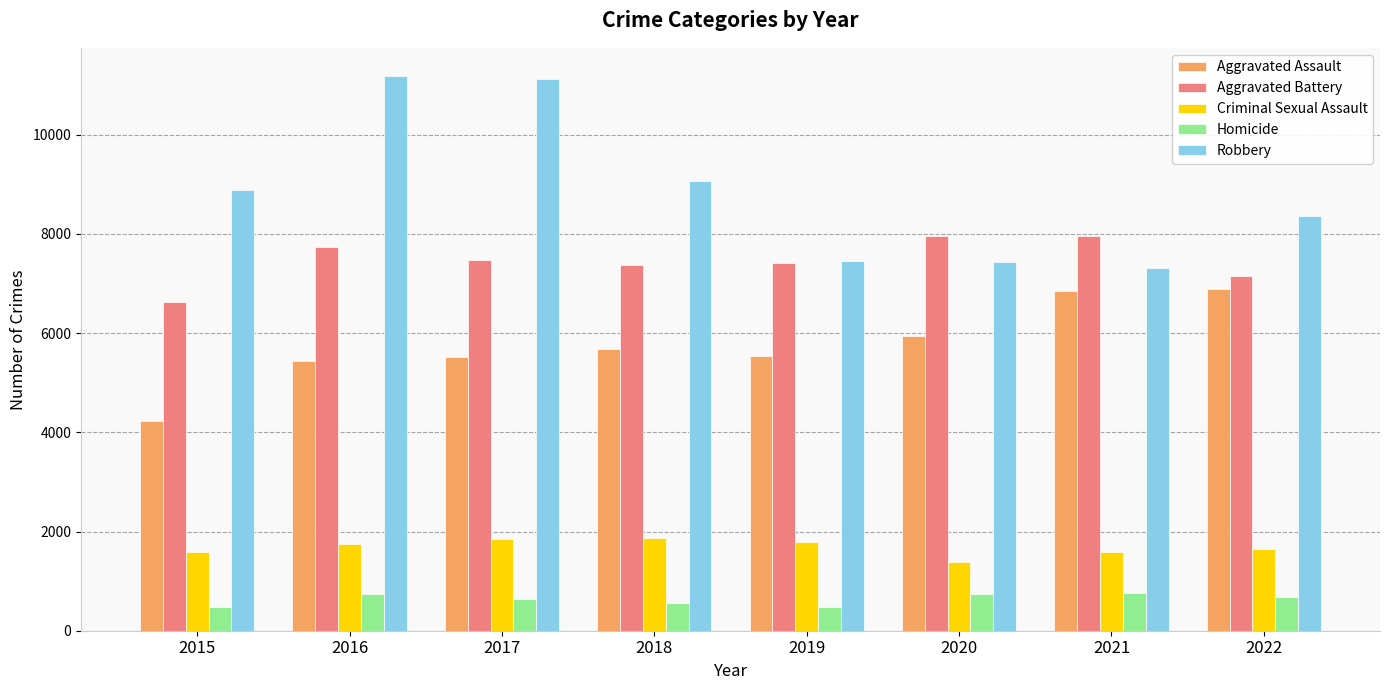

What is the total value across all series at 2017?

26602